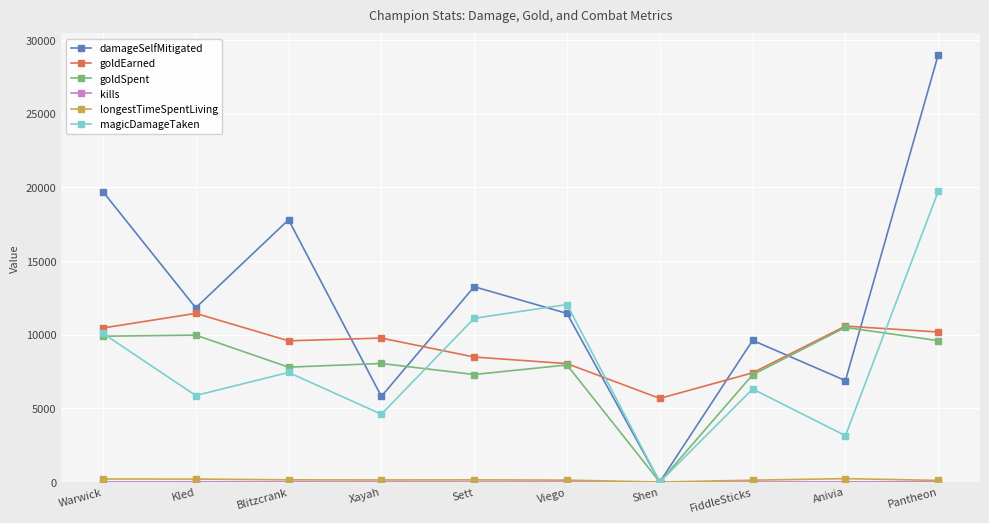

Which series has the widest spread of values?

damageSelfMitigated